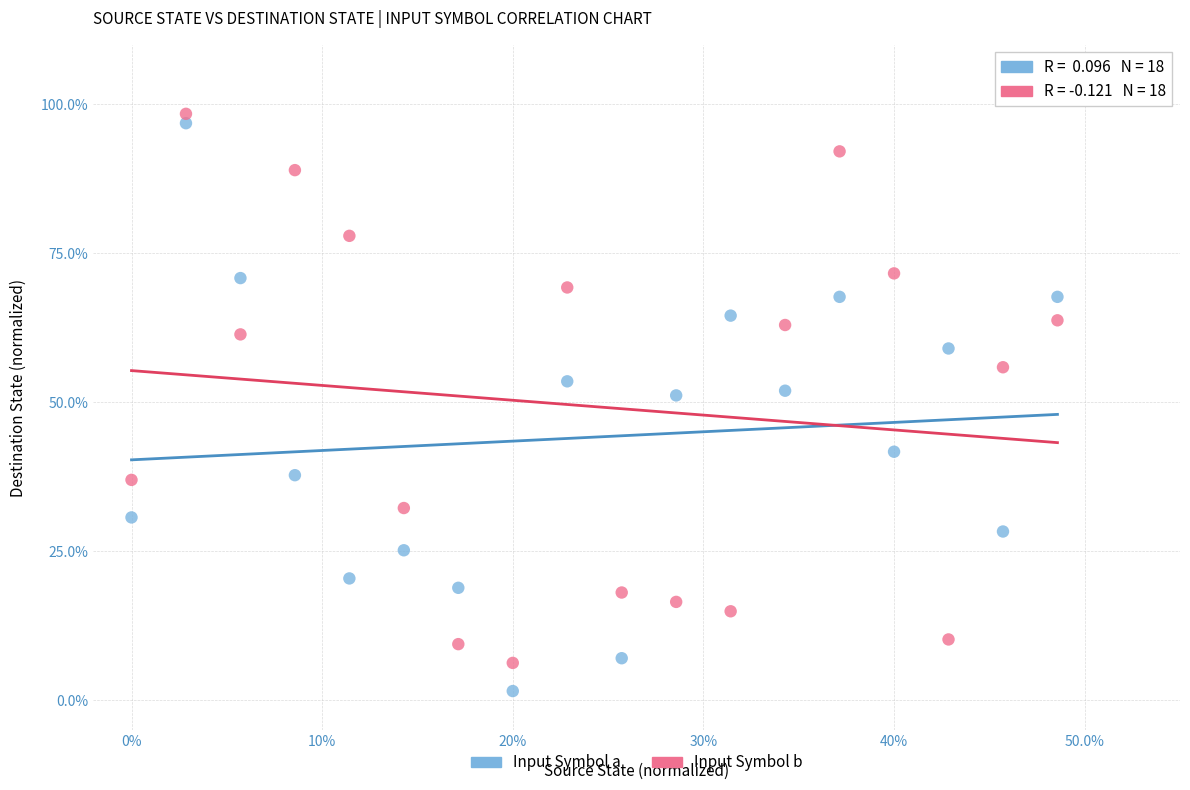

What are all the series names shown in the legend?

Input Symbol a, Input Symbol b